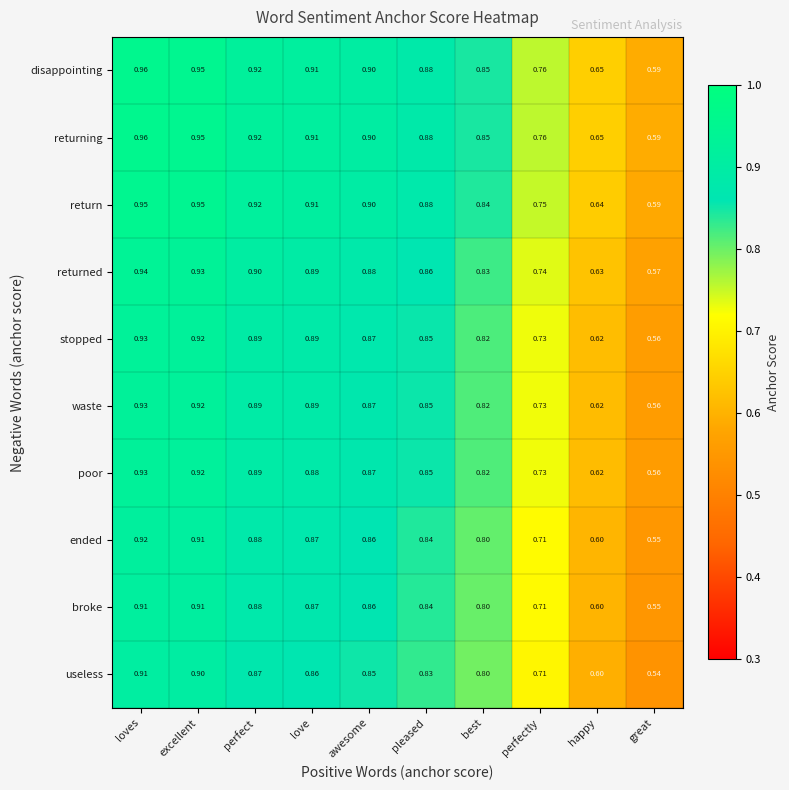

How many distinct data groups are displayed?

10